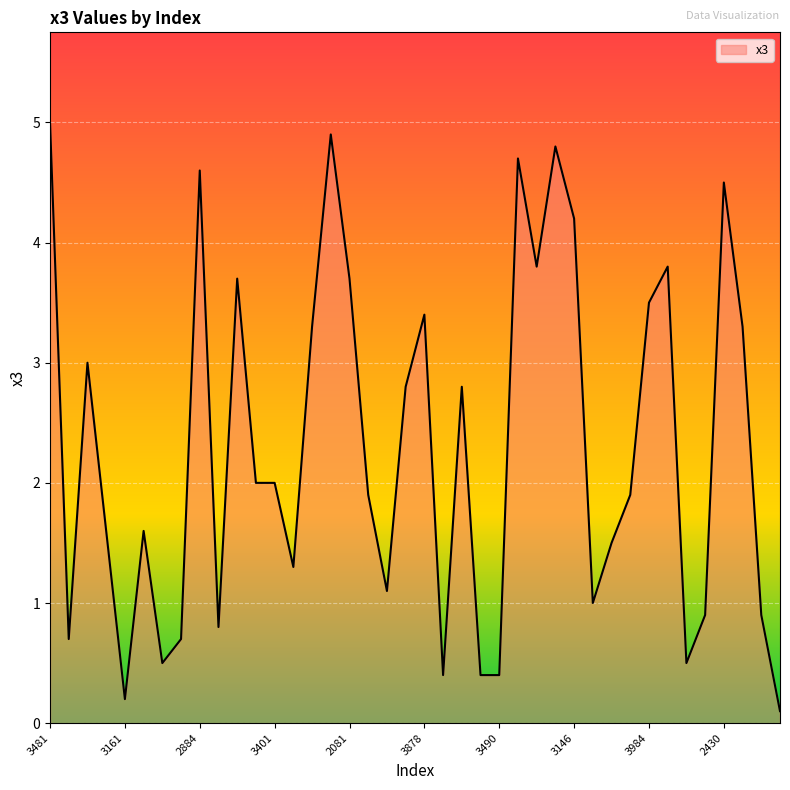

What is the difference between the maximum and minimum values?

4.9